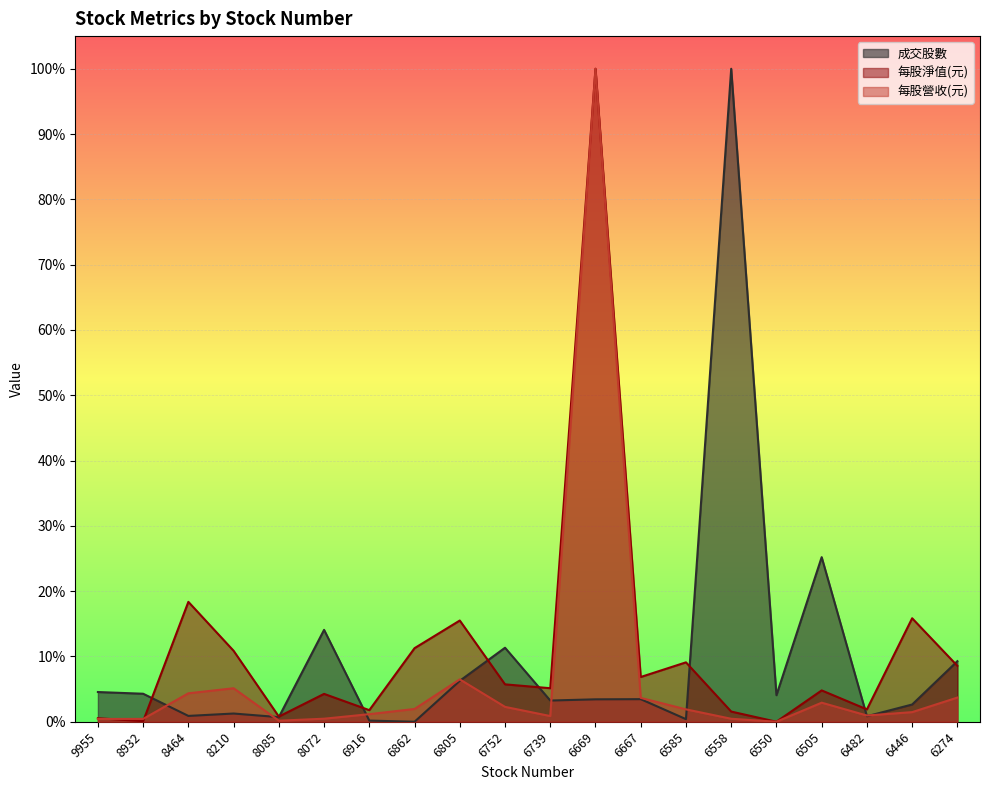

Is it true that 成交股數 equals 0.5 at 6558?

False